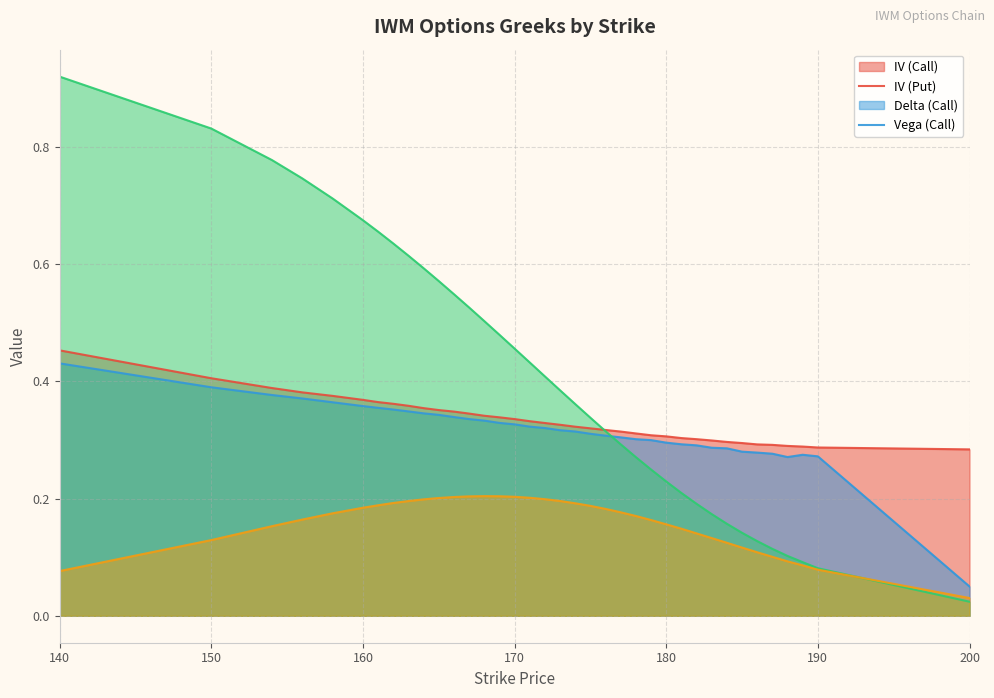

True or false: iv_call and vega_call cross at least once.

False